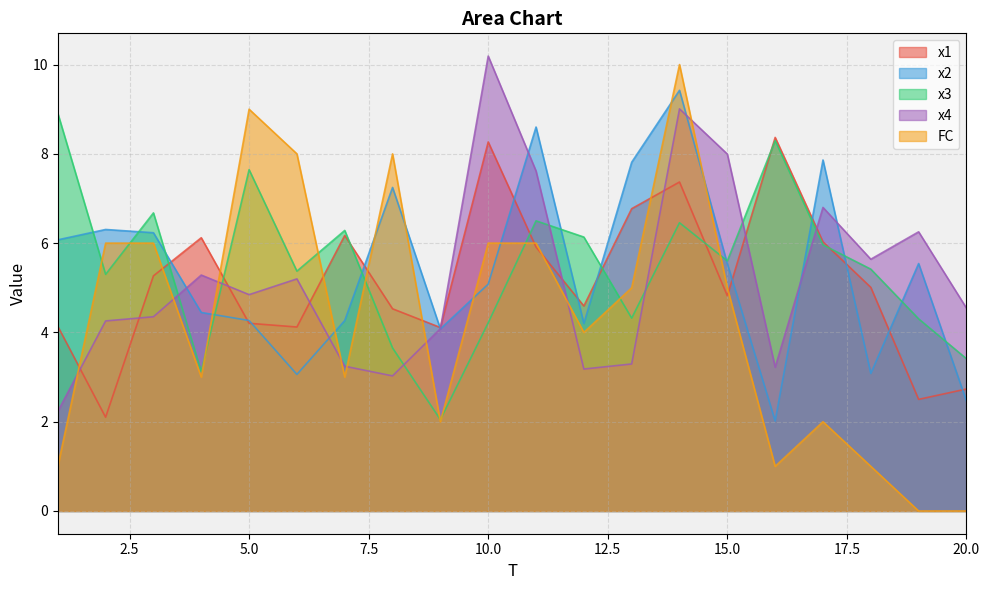

True or false: x1 and x3 intersect in this chart.

True